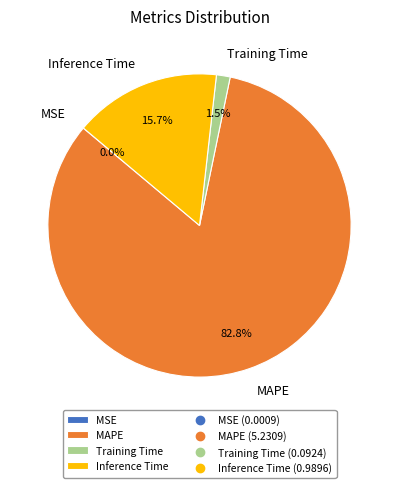

Which has a higher value, Training Time or MAPE?

MAPE